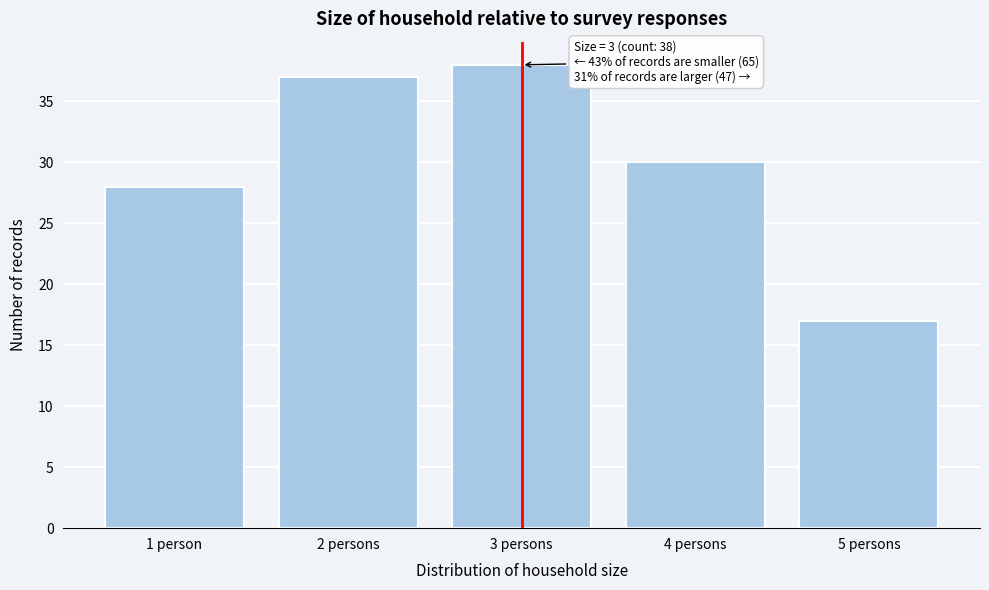

Reading left to right, extract all data points from this chart.

28	37	38	30	17